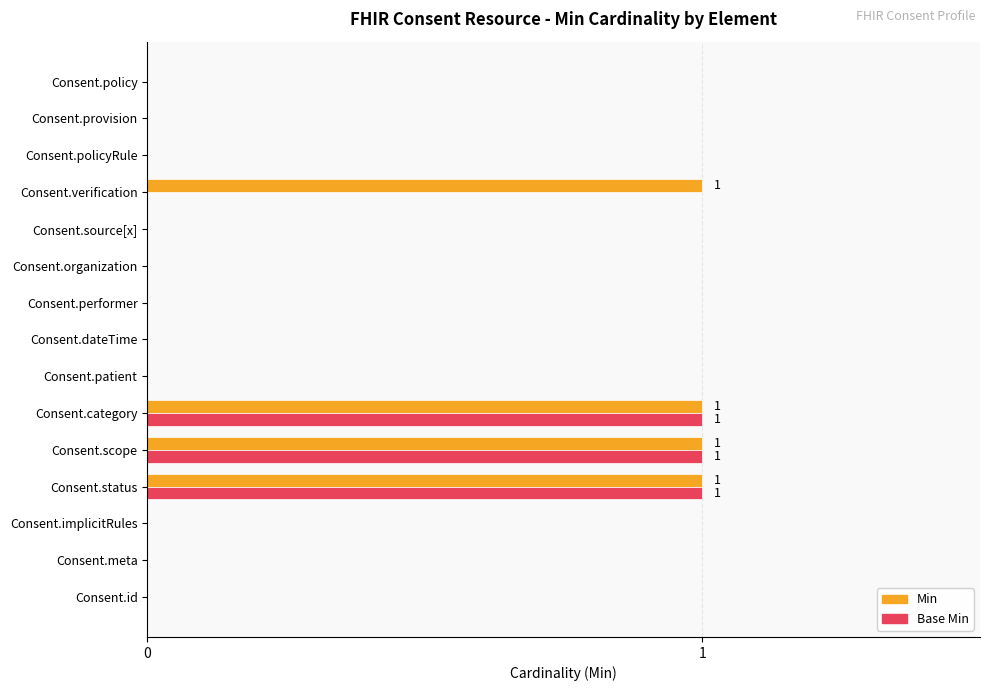

Count the number of data series in this chart.

2